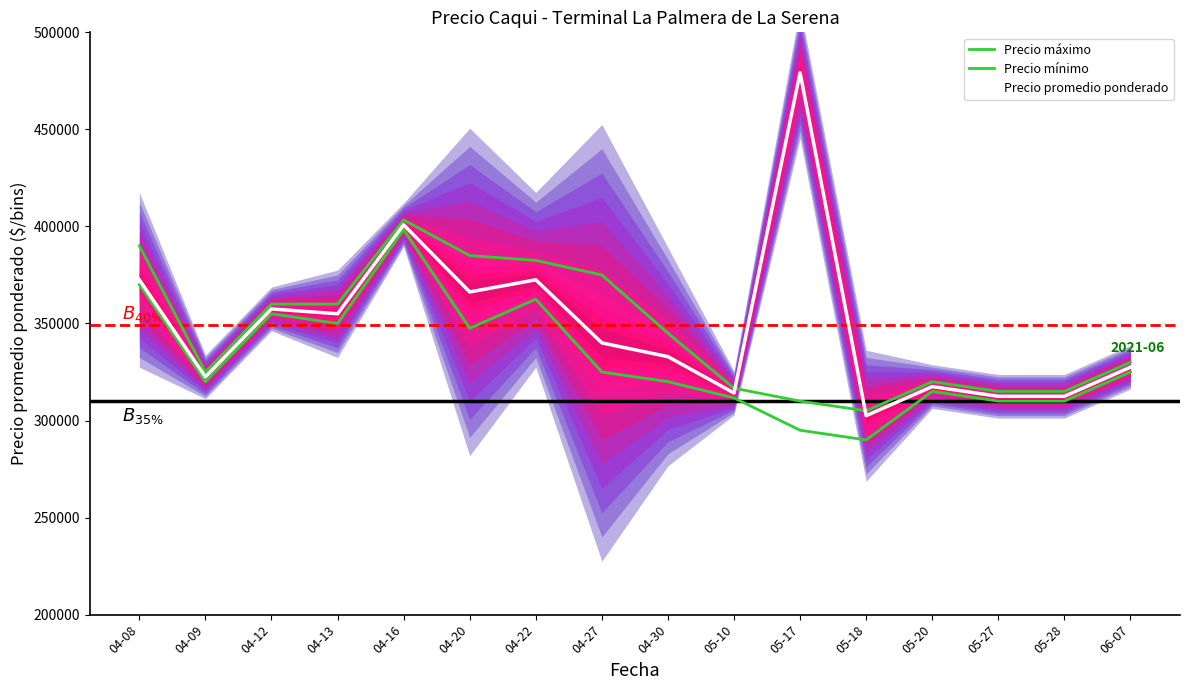

How many values in the Precio mínimo series exceed 325000?

6